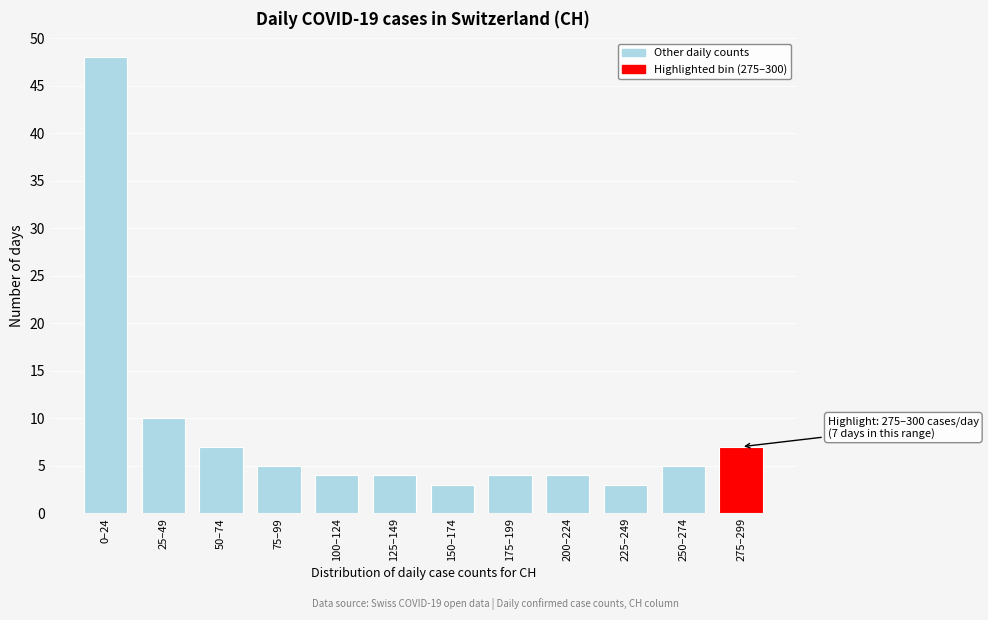

Reading left to right, what are all the values shown in this chart?

48	10	7	5	4	4	3	4	4	3	5	7